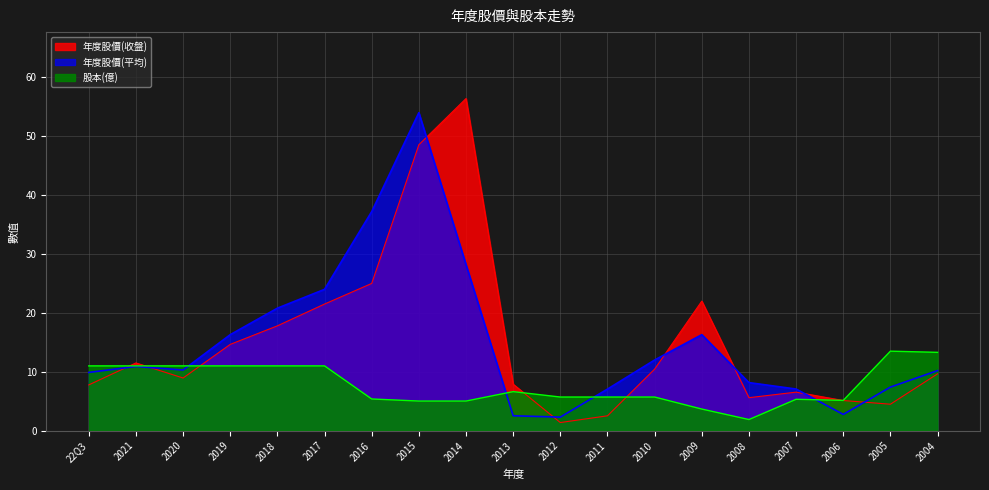

List the labels in order of 年度股價(平均) value, smallest first.

2012, 2013, 2006, 2011, 2007, 2005, 2008, 22Q3, 2004, 2020, 2021, 2010, 2019, 2009, 2018, 2017, 2014, 2016, 2015